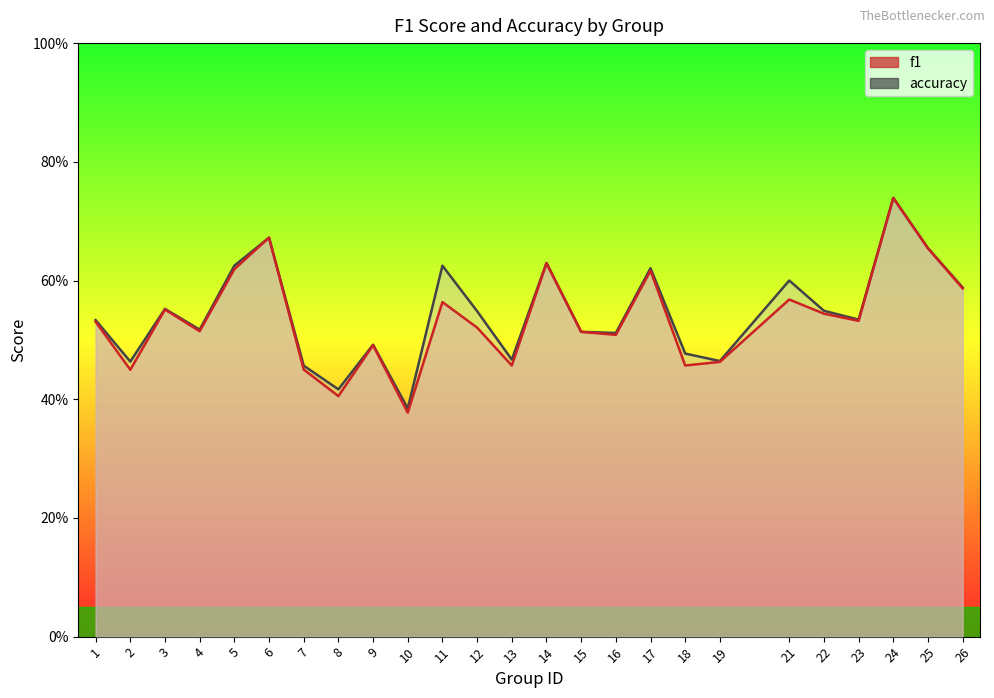

Is the value of accuracy at 25 greater than the value of f1 at 14?

Yes